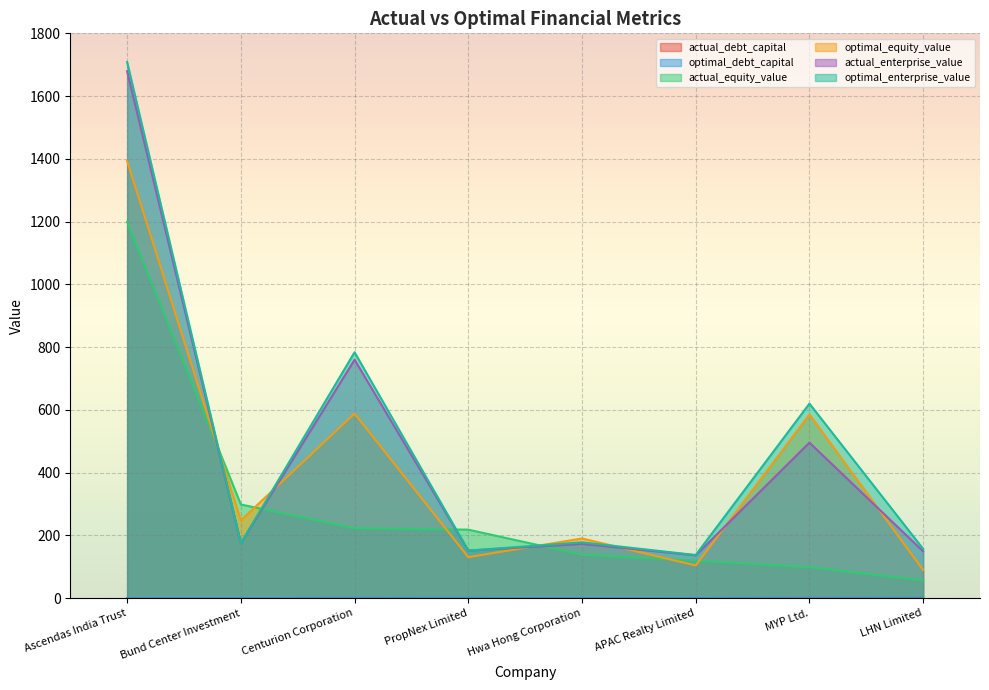

Where is optimal_debt_capital nearest to the value 0?

Hwa Hong Corporation